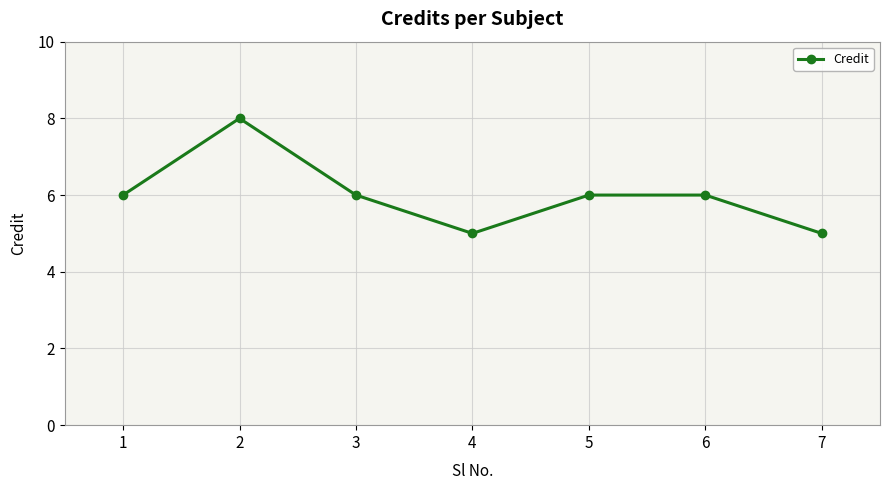

What is the maximum value shown in the chart?

8